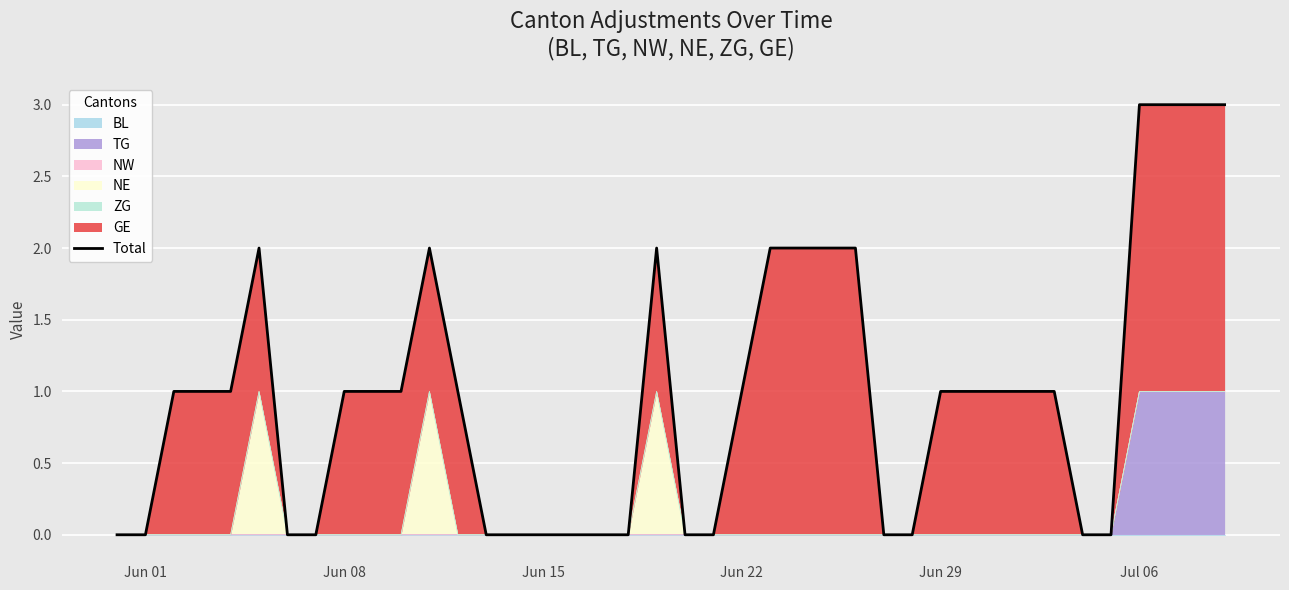

Count the values in the range 0 to 2.

36